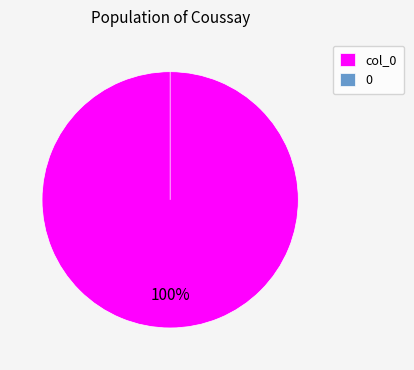

Rank the categories by value from highest to lowest.

col_0, 0